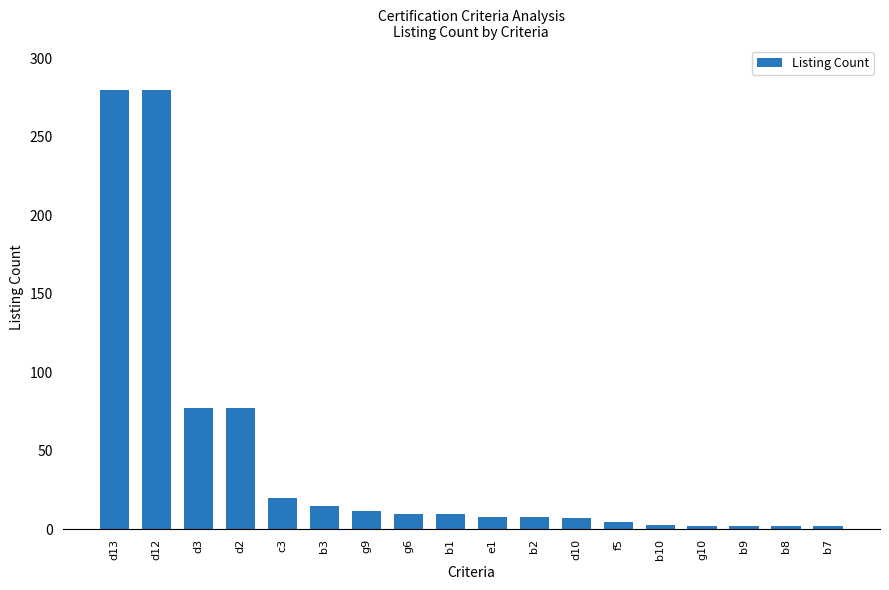

What is the difference between the maximum and minimum values?

278